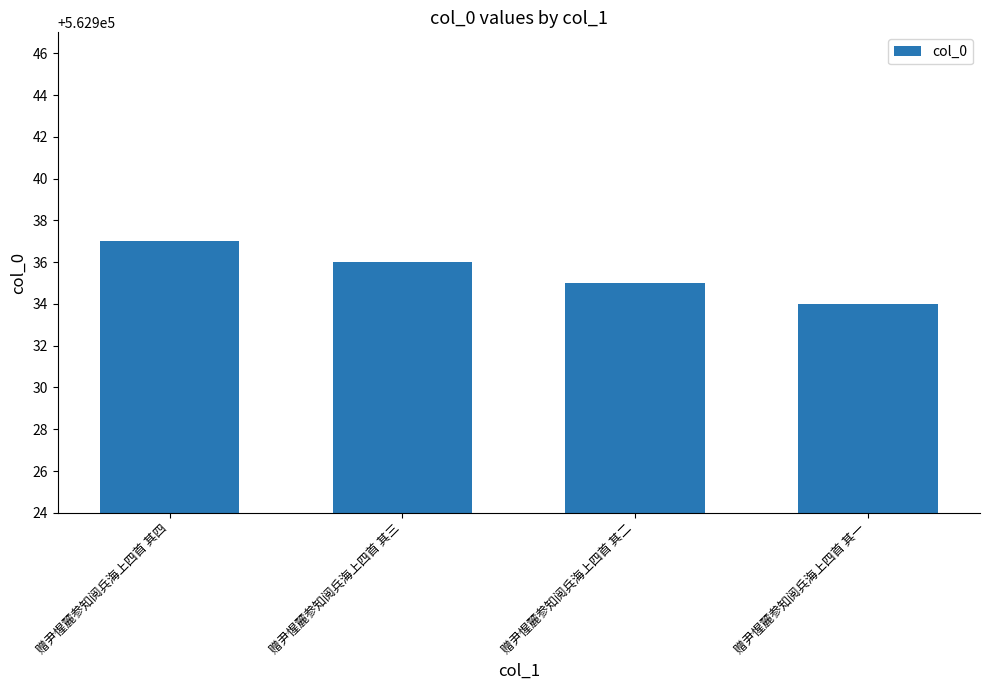

What is the difference between the values at 赠尹惺麓参知阅兵海上四首 其二 and 赠尹惺麓参知阅兵海上四首 其四?

2